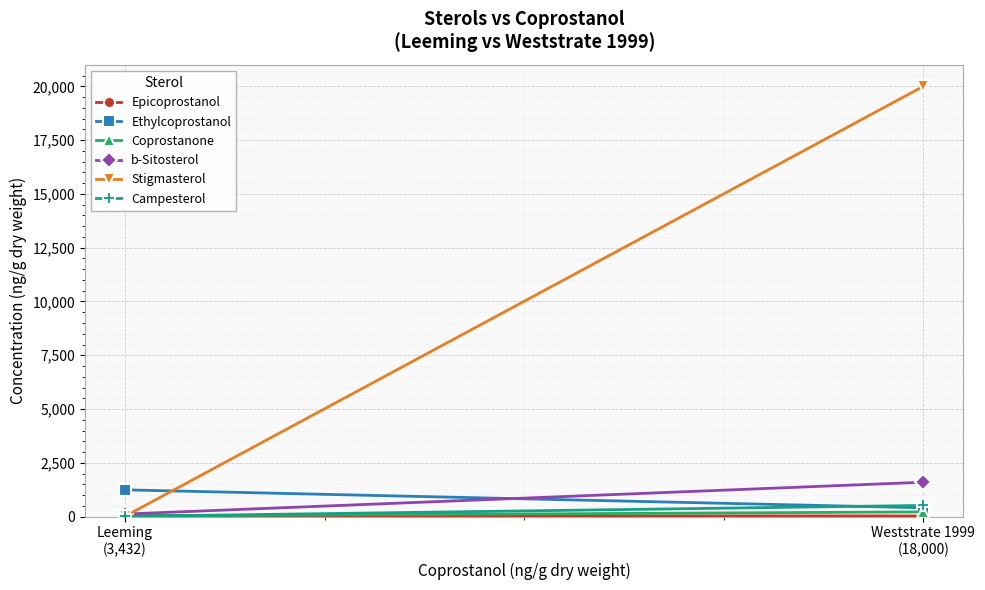

What is the highest value of the Campesterol series?

520